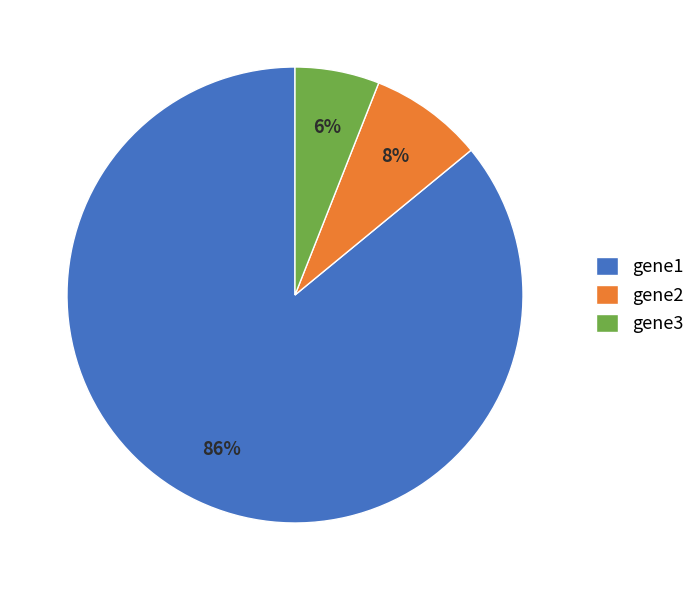

True or false: gene3 accounts for 6% of the total.

True